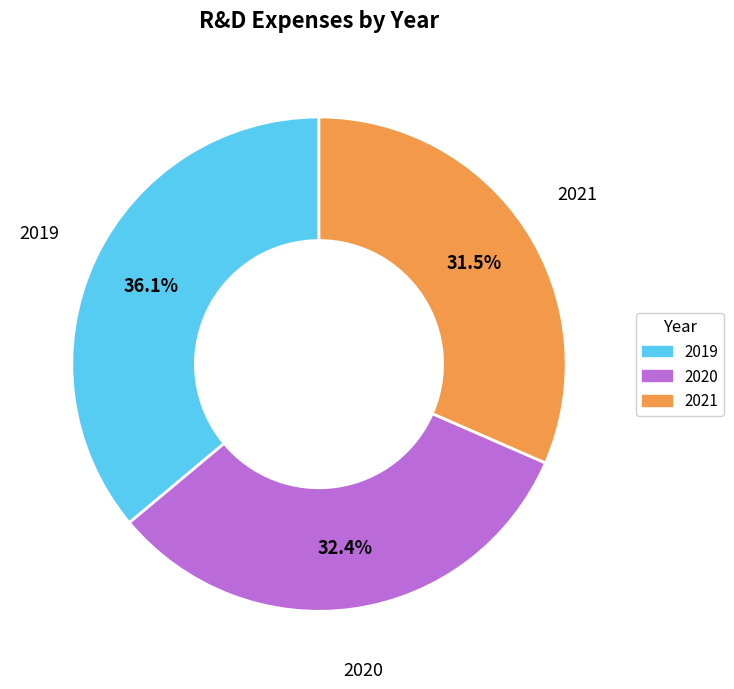

To the nearest percent, what is the difference between the 2020 and 2019 slice percentages?

4%